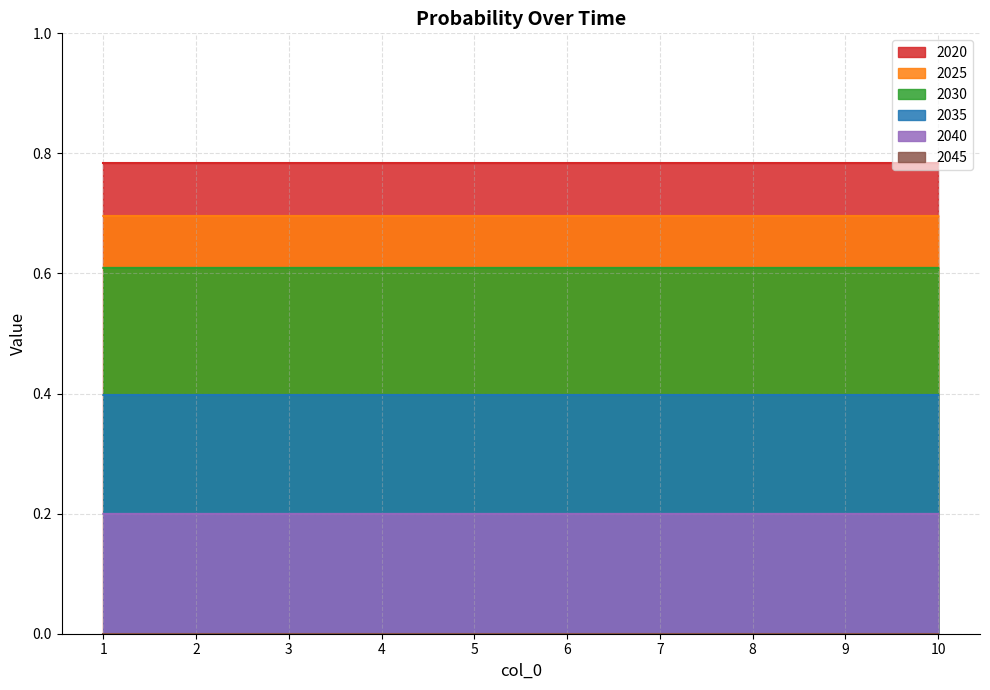

At which category does the chart reach its minimum across all series?

1